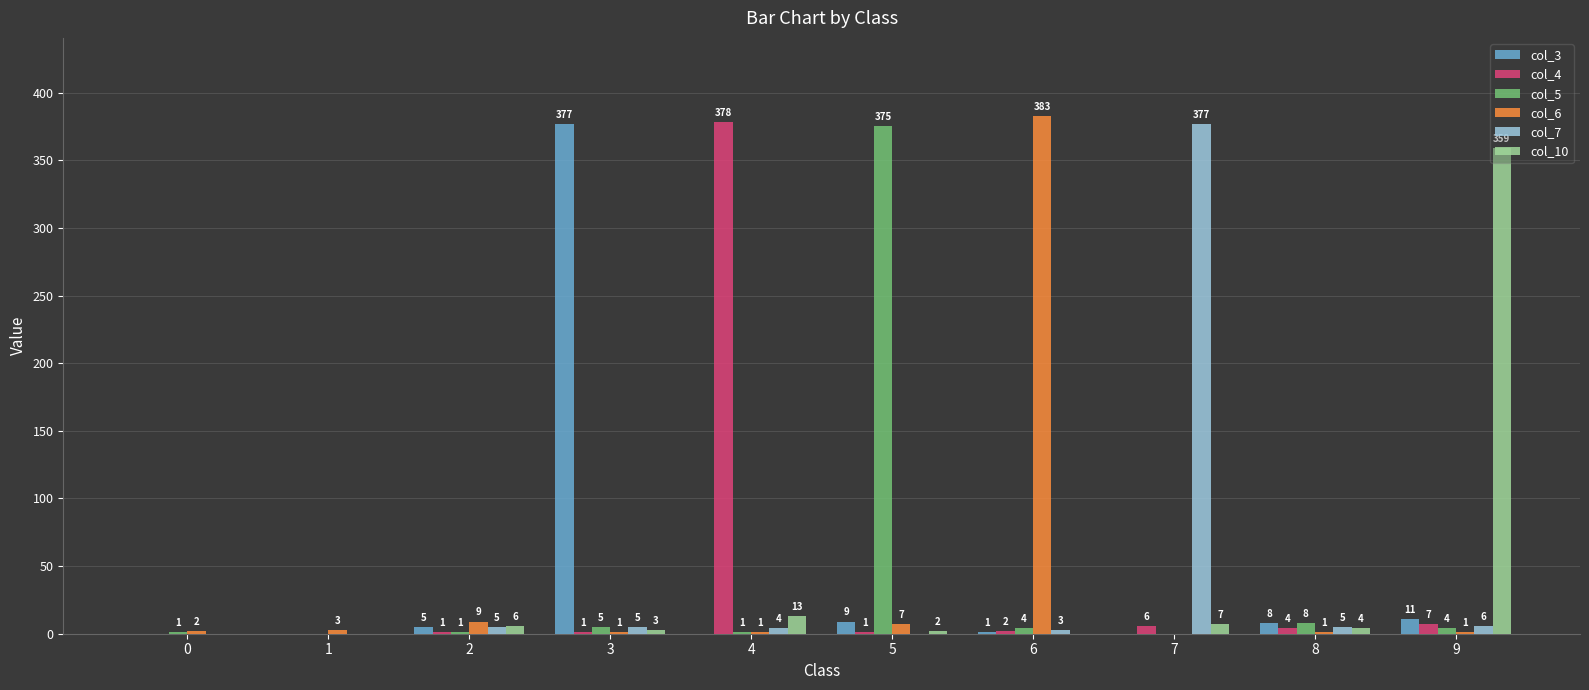

How many series are shown in this chart?

6